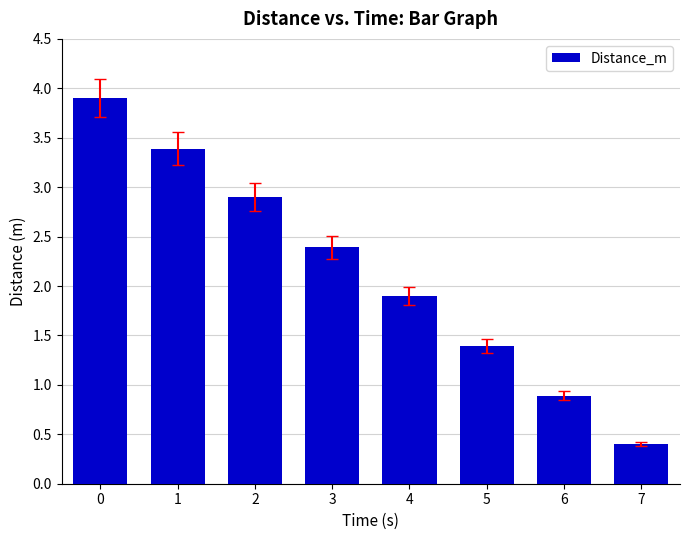

What is the average value?

2.1